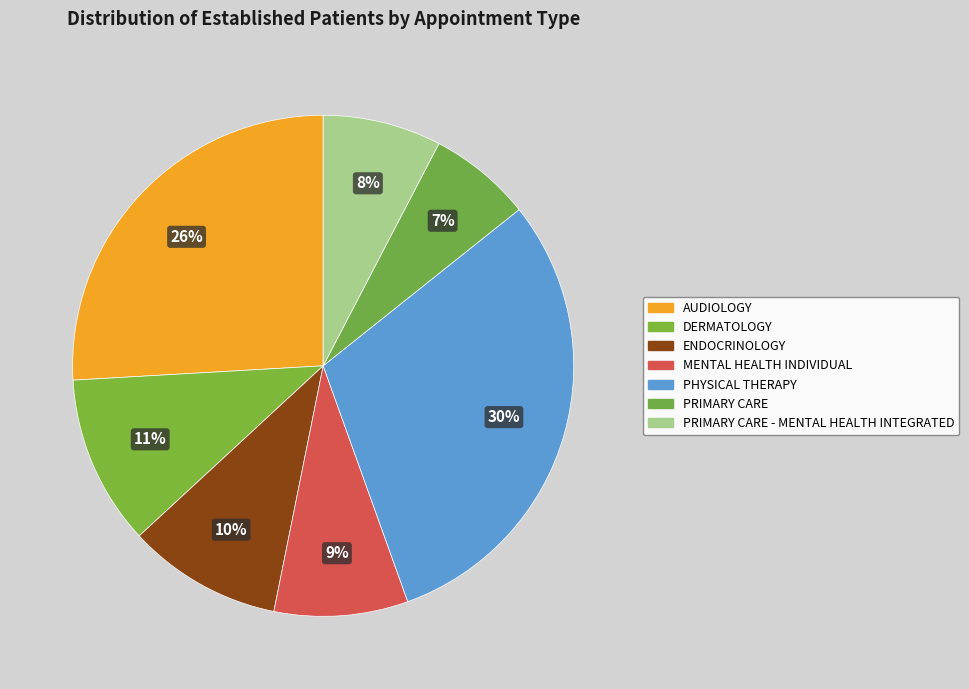

How many segments does this pie chart have?

7